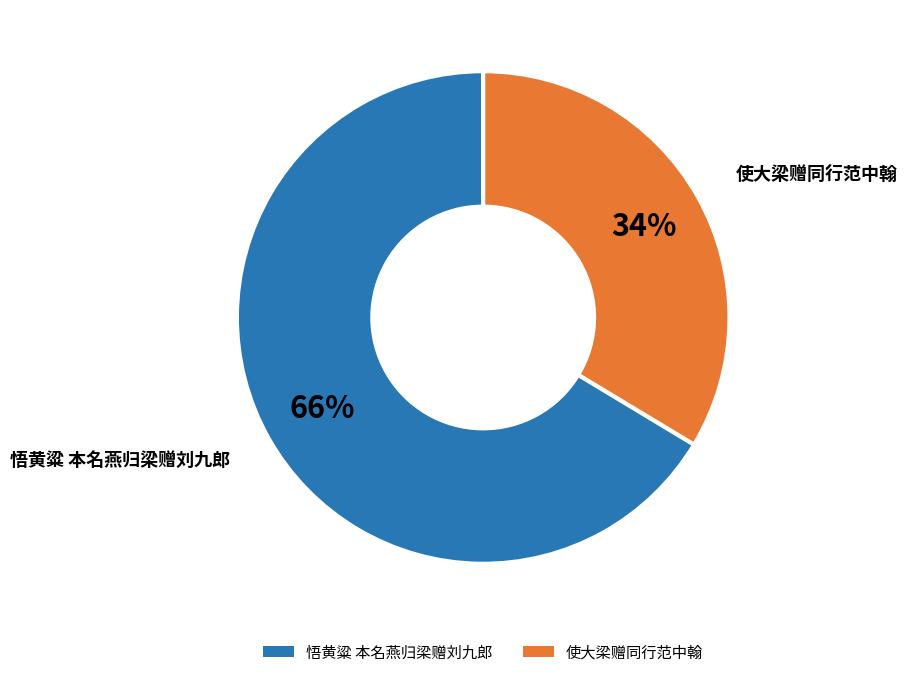

Do 悟黄粱 本名燕归梁赠刘九郎 and 使大梁赠同行范中翰 together represent more than half of the pie?

Yes